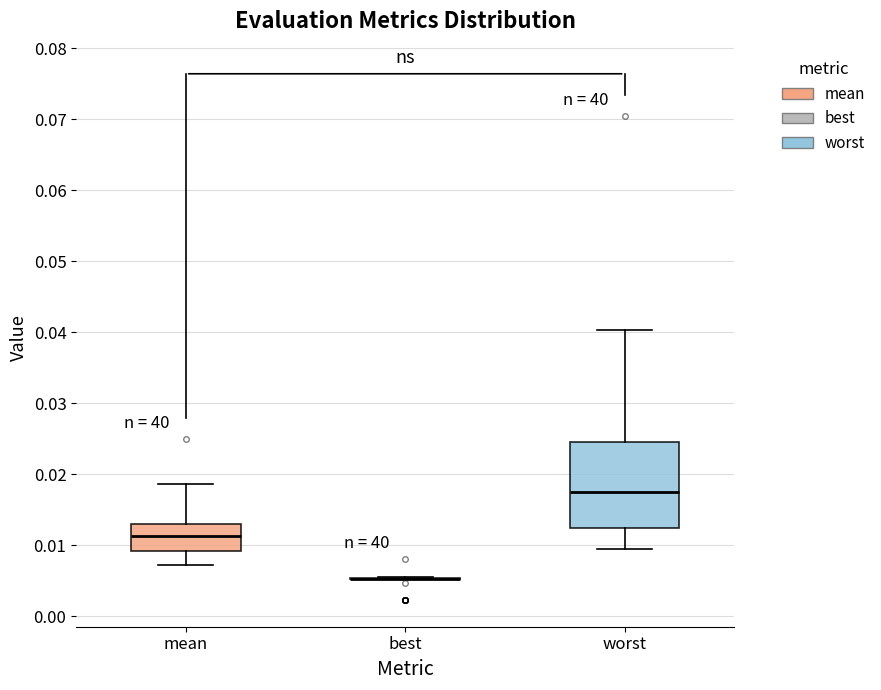

Reading left to right, transcribe this box plot: for each box, give where its median line is, the range the box spans, and where its two whiskers end, as read against the y-axis. The values are not printed on the chart, so give them approximately, as read against the axis.

mean: median 0.011, box 0.009 to 0.013, whiskers 0.007 to 0.019
best: box collapsed to a line at 0.005, whiskers 0.005 to 0.006
worst: median 0.018, box 0.012 to 0.024, whiskers 0.009 to 0.040